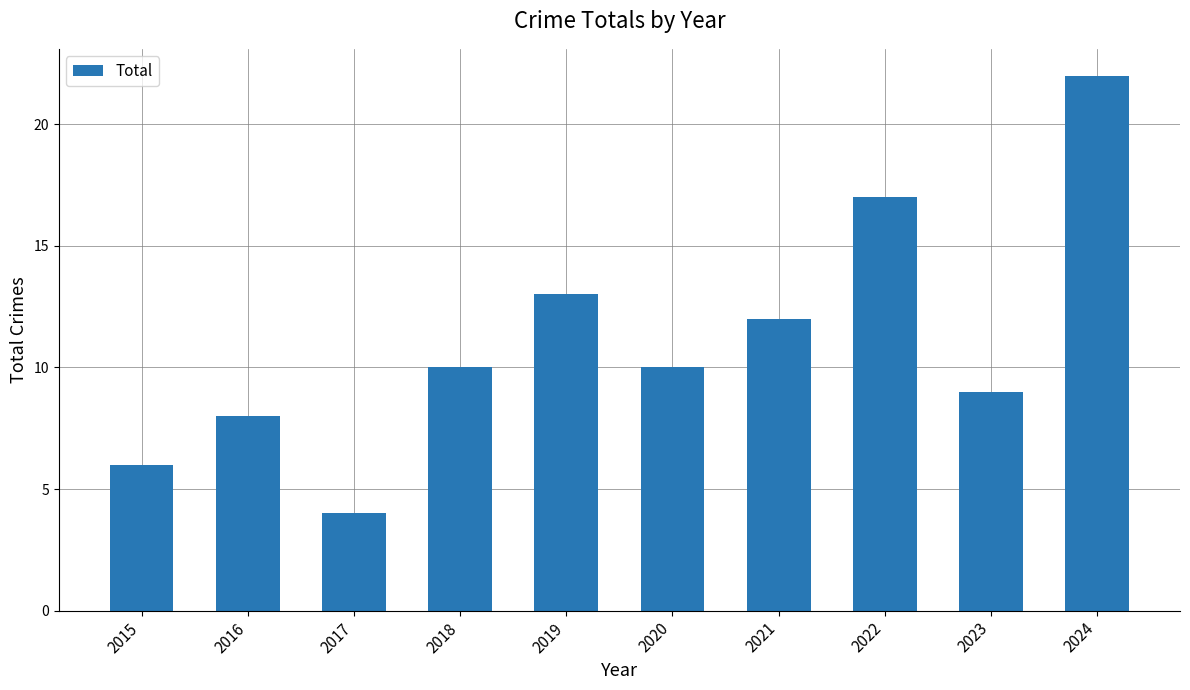

Reading left to right, extract all data points from this chart.

6	8	4	10	13	10	12	17	9	22